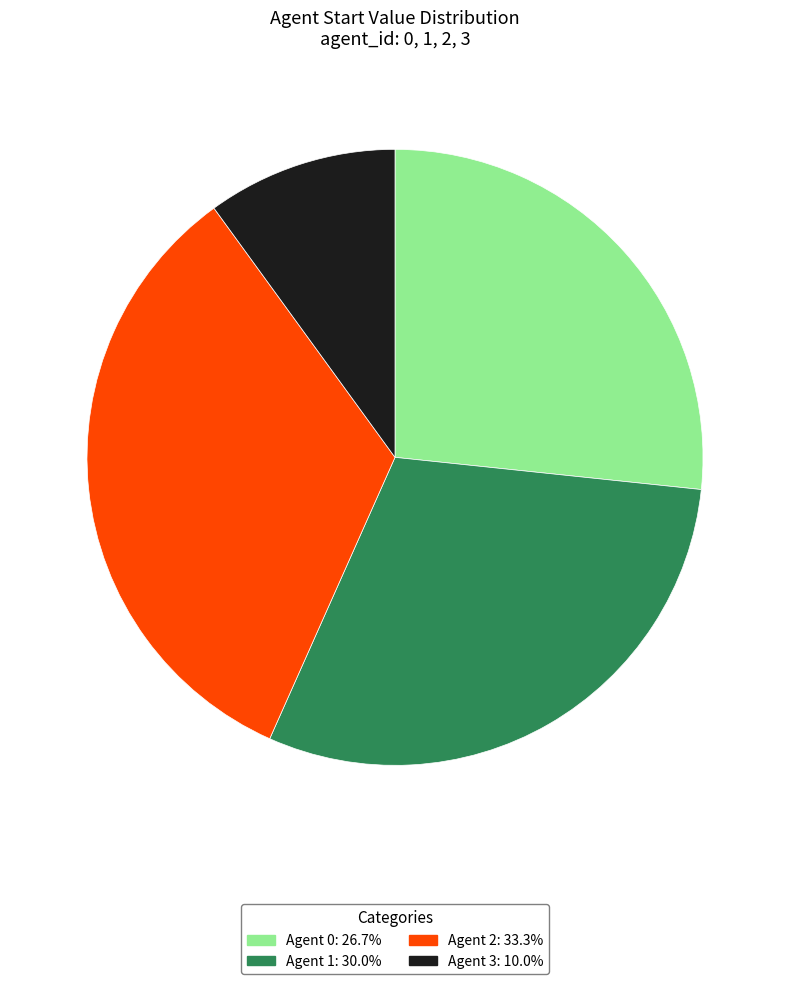

Does Agent 0: 26.7% account for over 50% of the chart?

No